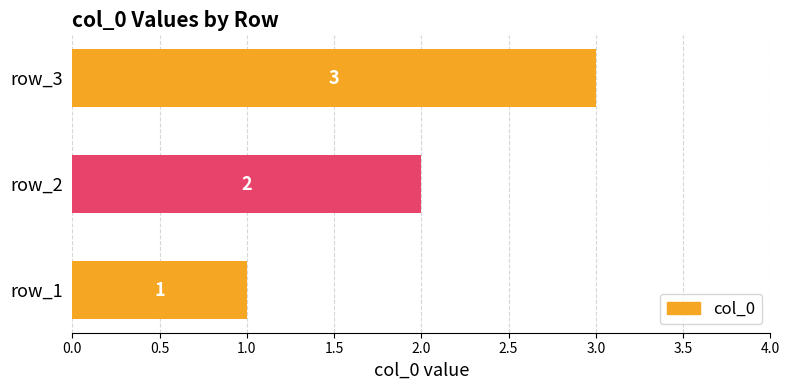

Does the chart contain any negative values?

No